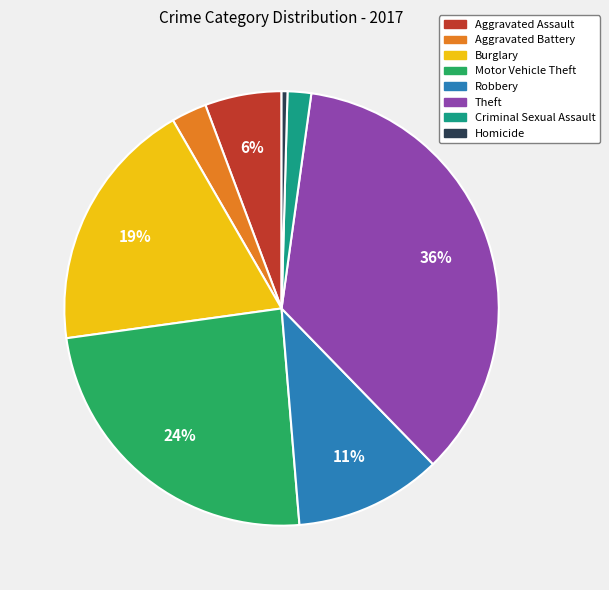

Do Motor Vehicle Theft and Homicide together represent more than half of the pie?

No